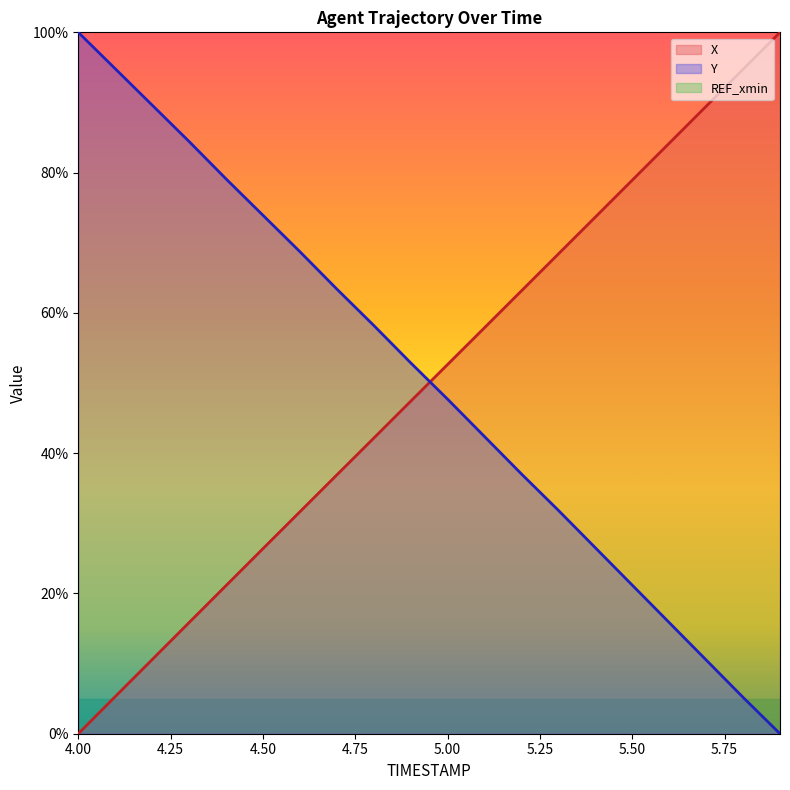

Where does the X series first go above 52?

5.00